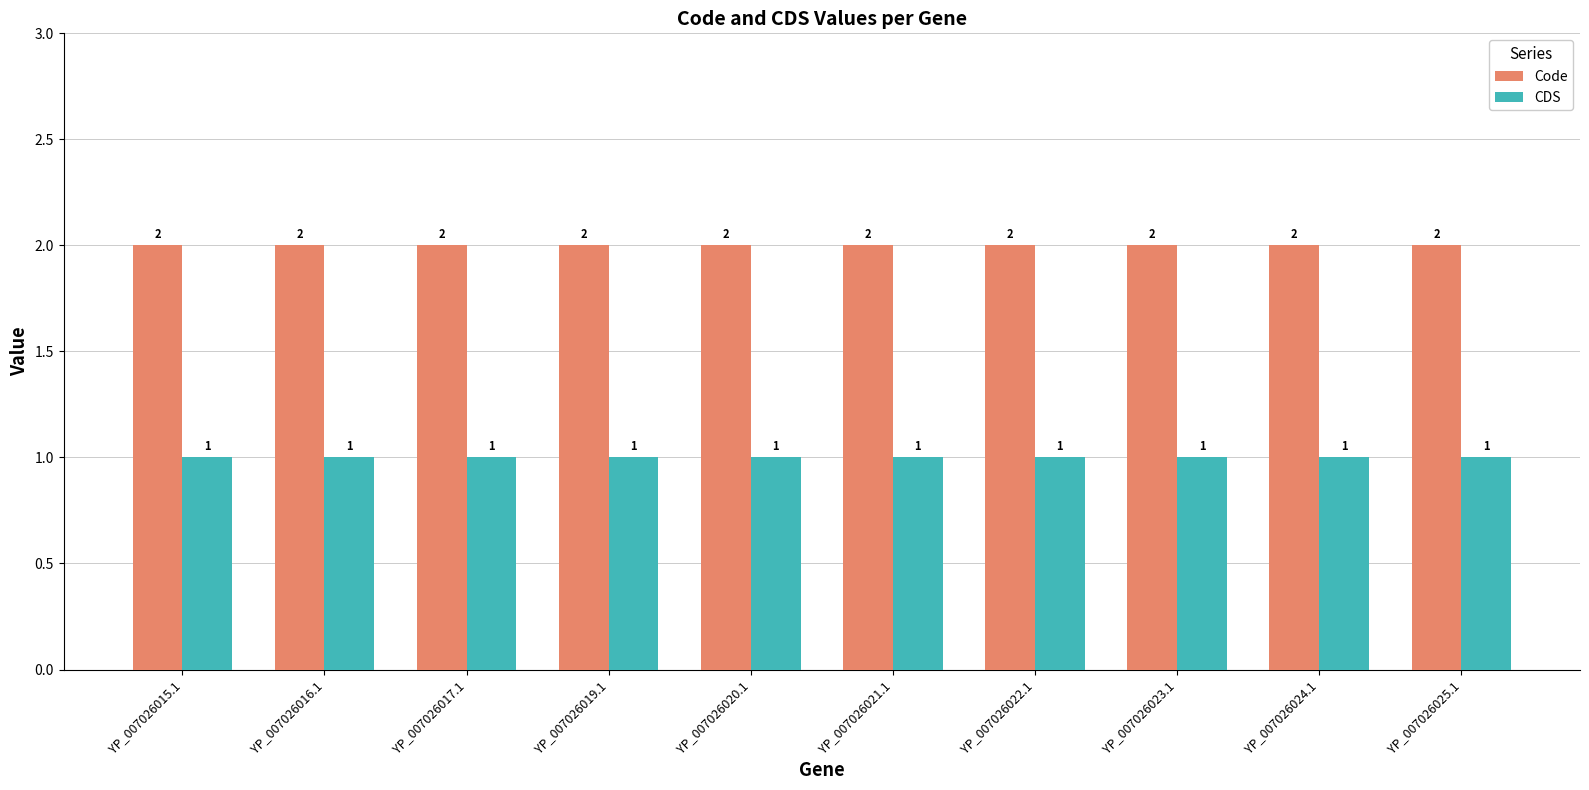

What is the total value across all series at YP_007026021.1?

3